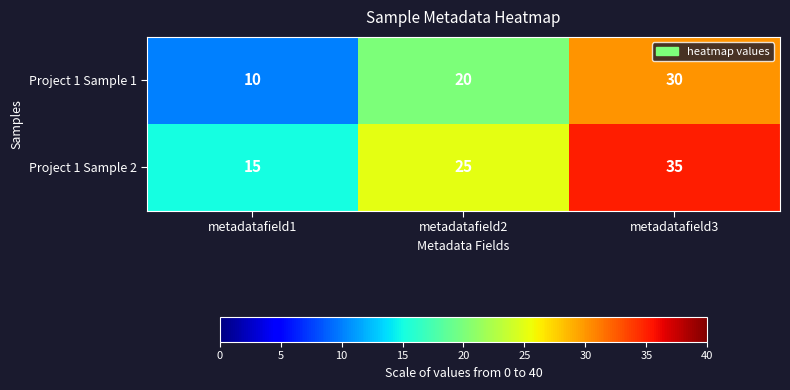

Read the Project 1 Sample 1 value at metadatafield1.

10